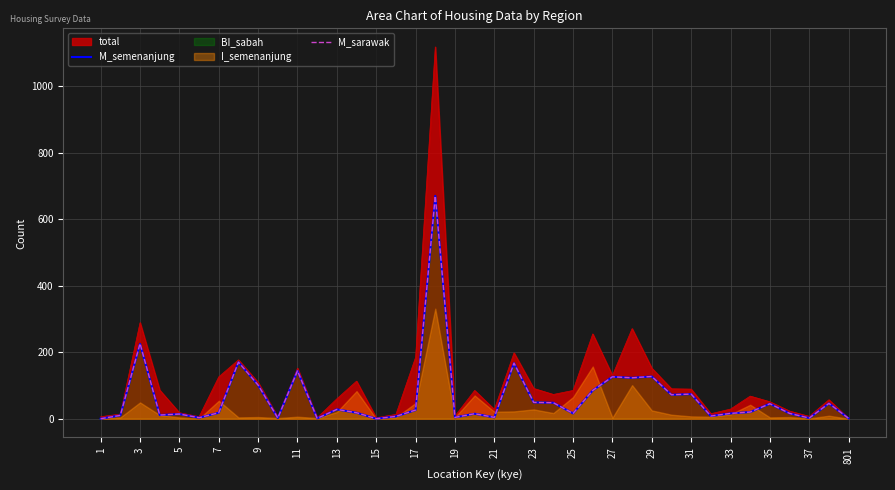

How many interior local peaks does the M_semenanjung series have?

13